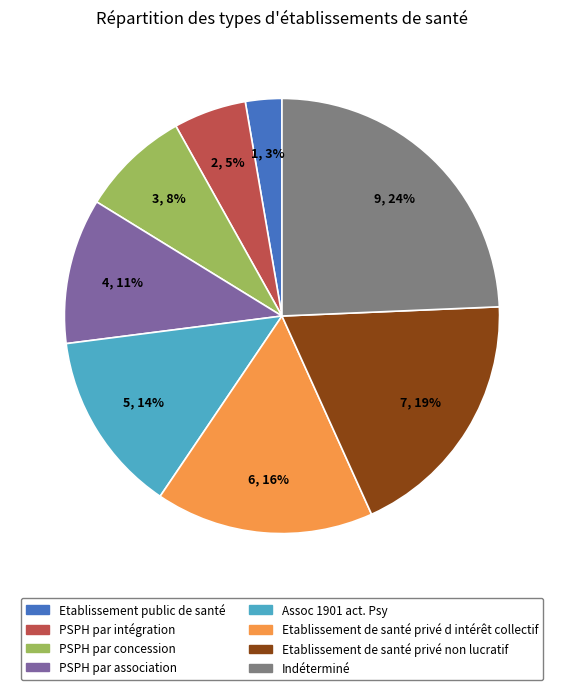

Which has a higher value, PSPH par intégration or Etablissement de santé privé d intérêt collectif?

Etablissement de santé privé d intérêt collectif